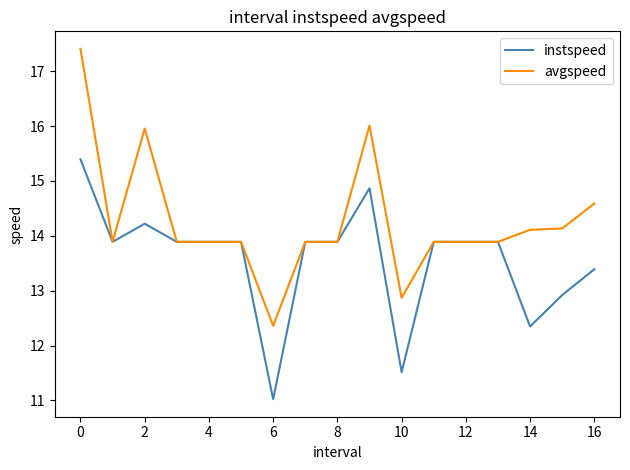

Which series has the largest range (max minus min)?

avgspeed